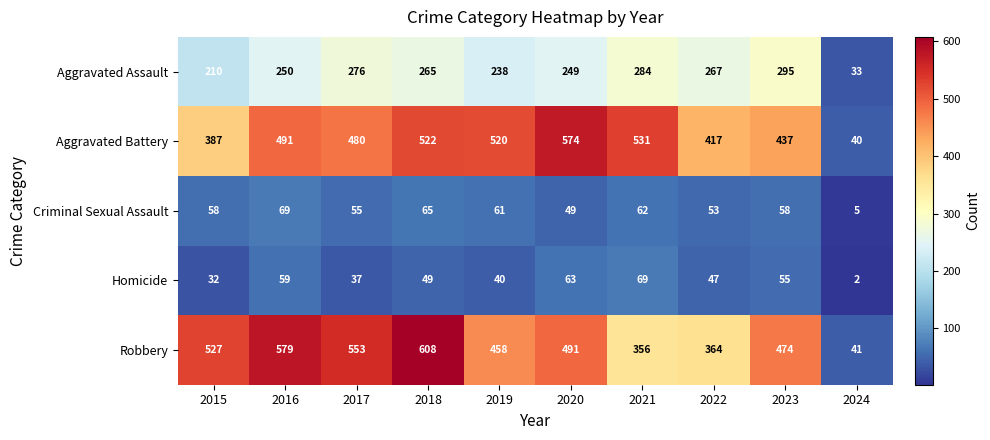

Count the number of categories in the chart.

10